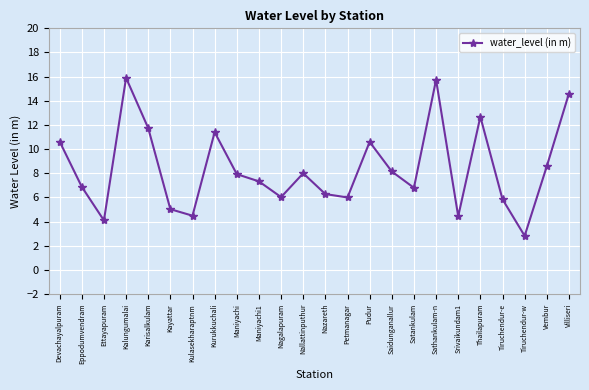

Which has a higher value, Kurukkuchali or Eppodumvendram?

Kurukkuchali